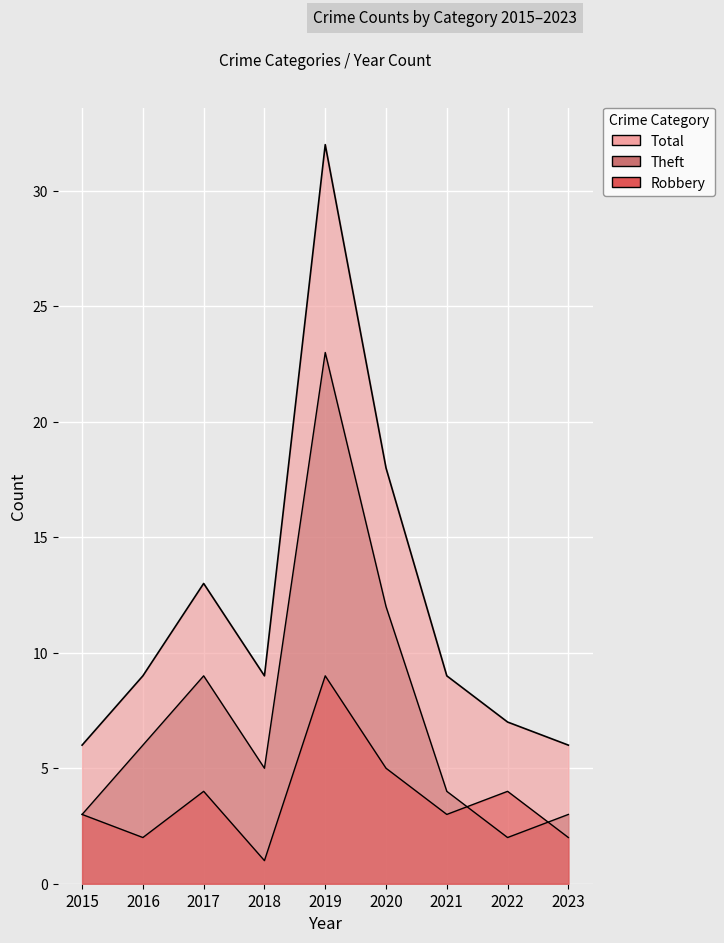

What is the difference between the highest and lowest values at 2019?

23